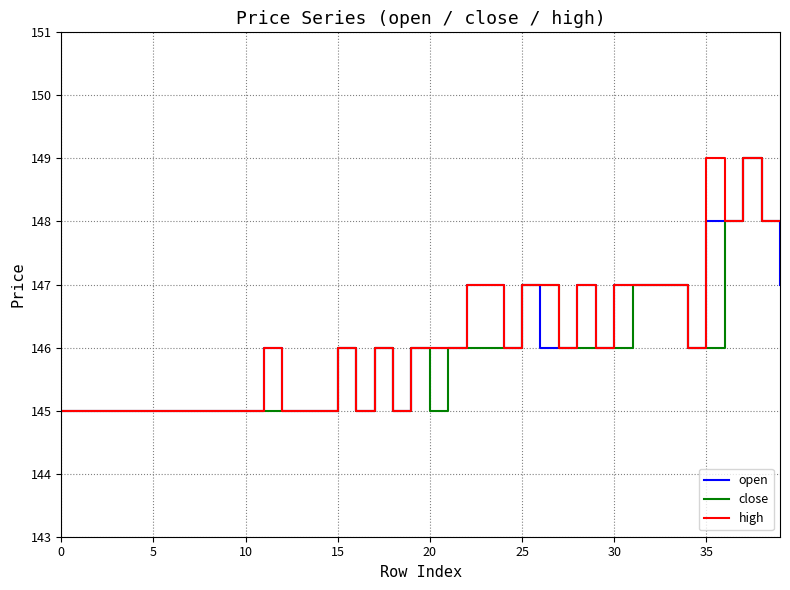

What is the greatest value displayed?

149